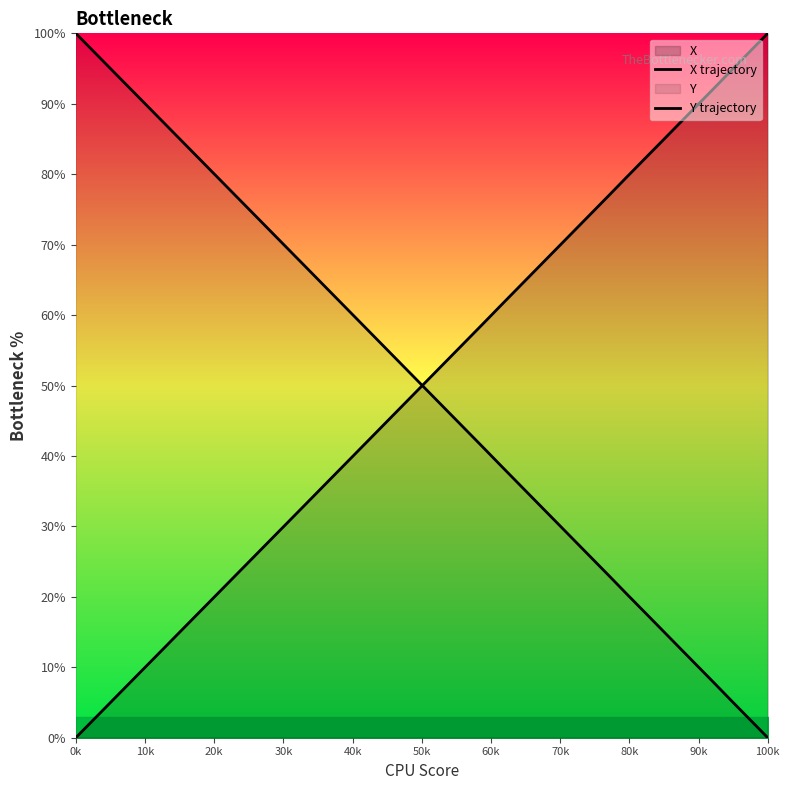

List the series in order of their overall mean, lowest first.

X trajectory, Y trajectory